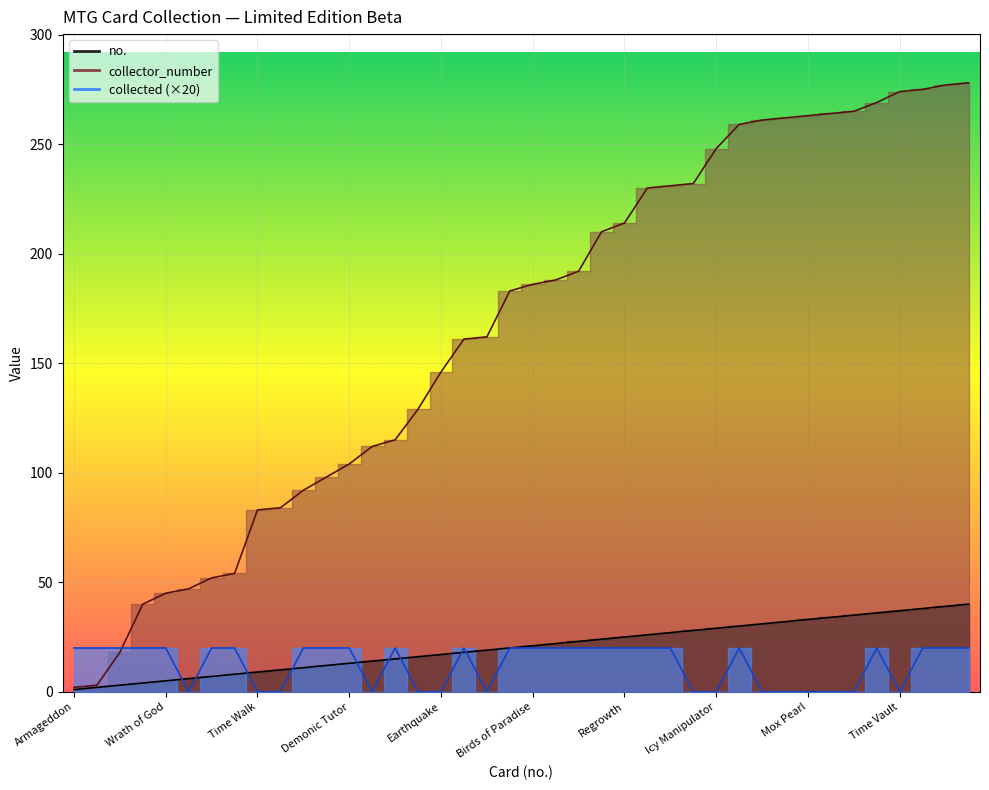

Reading left to right, extract all data points from this chart.

collected: Armageddon=20	Balance=20	Disenchant=20	Swords to Plowshares=20	Wrath of God=20	Ancestral Recall=0	Control Magic=20	Counterspell=20	Time Walk=0	Timetwister=0	Animate Dead=20	Dark Ritual=20	Demonic Tutor=20	Hypnotic Specter=0	Mind Twist=20	Sinkhole=0	Earthquake=0	Lightning Bolt=20	Mana Flare=0	Wheel of Fortune=20	Birds of Paradise=20	Channel=20	Fastbond=20	Llanowar Elves=20	Regrowth=20	Wild Growth=20	Basalt Monolith=20	Black Lotus=0	Icy Manipulator=0	Mana Vault=20	Mox Emerald=0	Mox Jet=0	Mox Pearl=0	Mox Ruby=0	Mox Sapphire=0	Sol Ring=20	Time Vault=0	Winter Orb=20	Badlands=20	Bayou=20
collector_number: Armageddon=2	Balance=3	Disenchant=18	Swords to Plowshares=40	Wrath of God=45	Ancestral Recall=47	Control Magic=52	Counterspell=54	Time Walk=83	Timetwister=84	Animate Dead=92	Dark Ritual=98	Demonic Tutor=104	Hypnotic Specter=112	Mind Twist=115	Sinkhole=129	Earthquake=146	Lightning Bolt=161	Mana Flare=162	Wheel of Fortune=183	Birds of Paradise=186	Channel=188	Fastbond=192	Llanowar Elves=210	Regrowth=214	Wild Growth=230	Basalt Monolith=231	Black Lotus=232	Icy Manipulator=248	Mana Vault=259	Mox Emerald=261	Mox Jet=262	Mox Pearl=263	Mox Ruby=264	Mox Sapphire=265	Sol Ring=269	Time Vault=274	Winter Orb=275	Badlands=277	Bayou=278
no.: Armageddon=1	Balance=2	Disenchant=3	Swords to Plowshares=4	Wrath of God=5	Ancestral Recall=6	Control Magic=7	Counterspell=8	Time Walk=9	Timetwister=10	Animate Dead=11	Dark Ritual=12	Demonic Tutor=13	Hypnotic Specter=14	Mind Twist=15	Sinkhole=16	Earthquake=17	Lightning Bolt=18	Mana Flare=19	Wheel of Fortune=20	Birds of Paradise=21	Channel=22	Fastbond=23	Llanowar Elves=24	Regrowth=25	Wild Growth=26	Basalt Monolith=27	Black Lotus=28	Icy Manipulator=29	Mana Vault=30	Mox Emerald=31	Mox Jet=32	Mox Pearl=33	Mox Ruby=34	Mox Sapphire=35	Sol Ring=36	Time Vault=37	Winter Orb=38	Badlands=39	Bayou=40